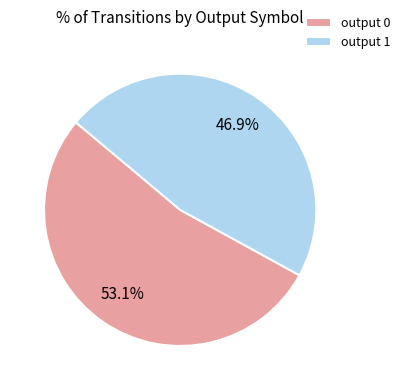

To the nearest percent, what percentage of the pie is output 1?

47%